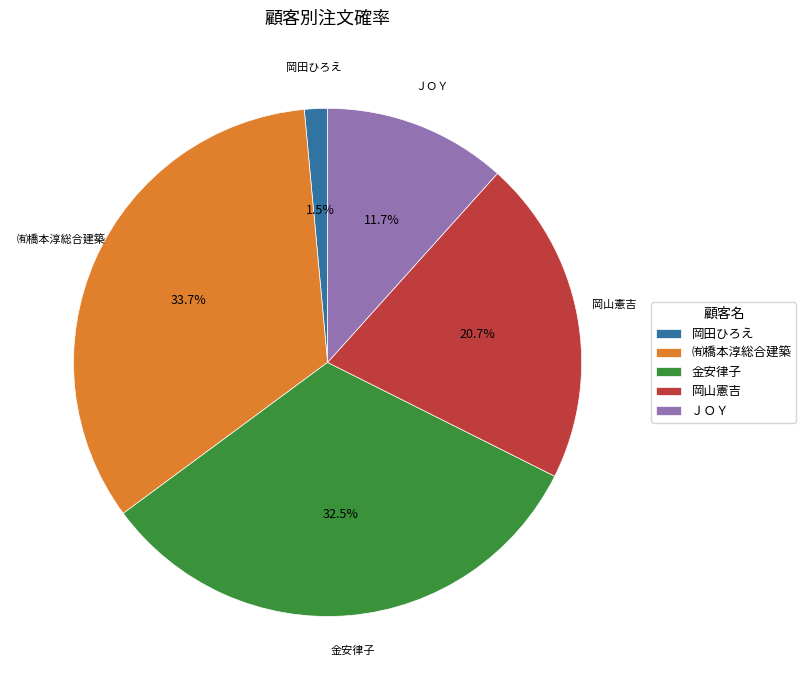

Does ㈲橋本淳総合建築 account for over 50% of the chart?

No